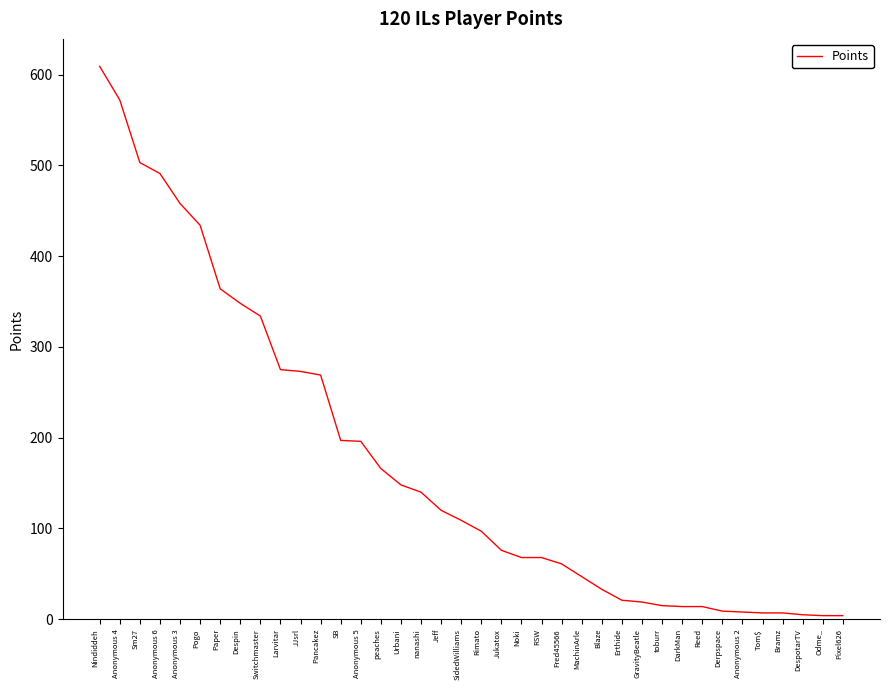

What is the minimum value shown in the chart?

4